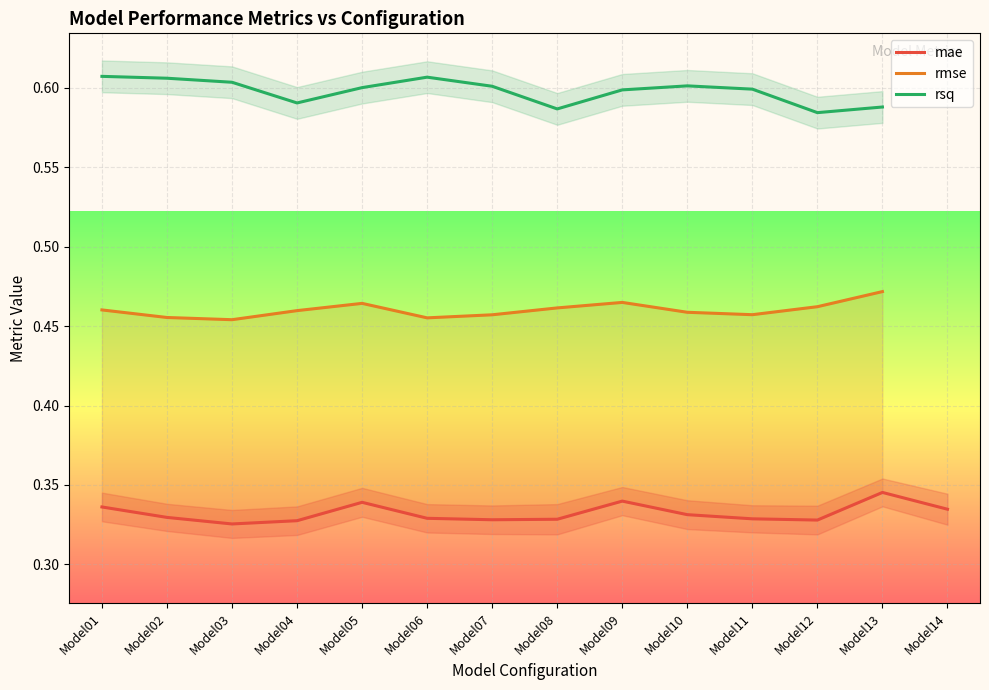

What is the highest value of the rmse series?

0.5